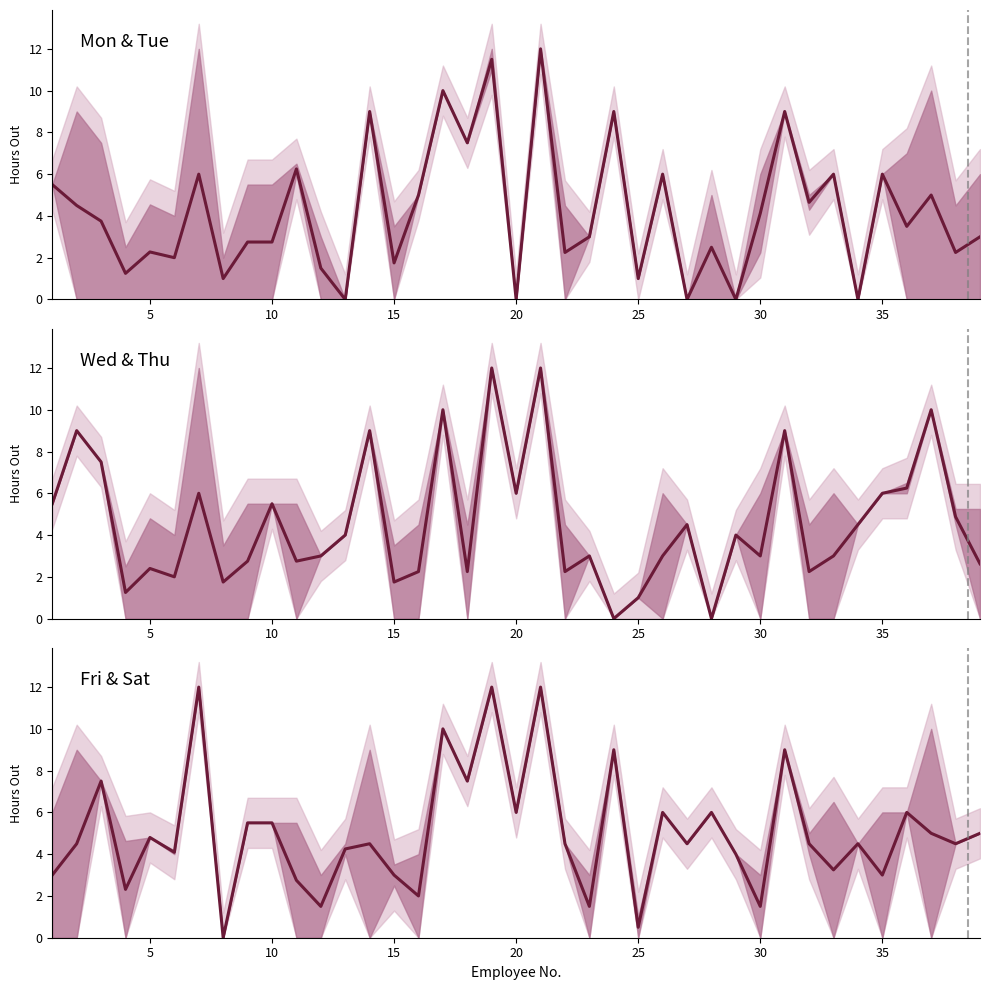

Which series has the largest total across all categories?

Fri & Sat